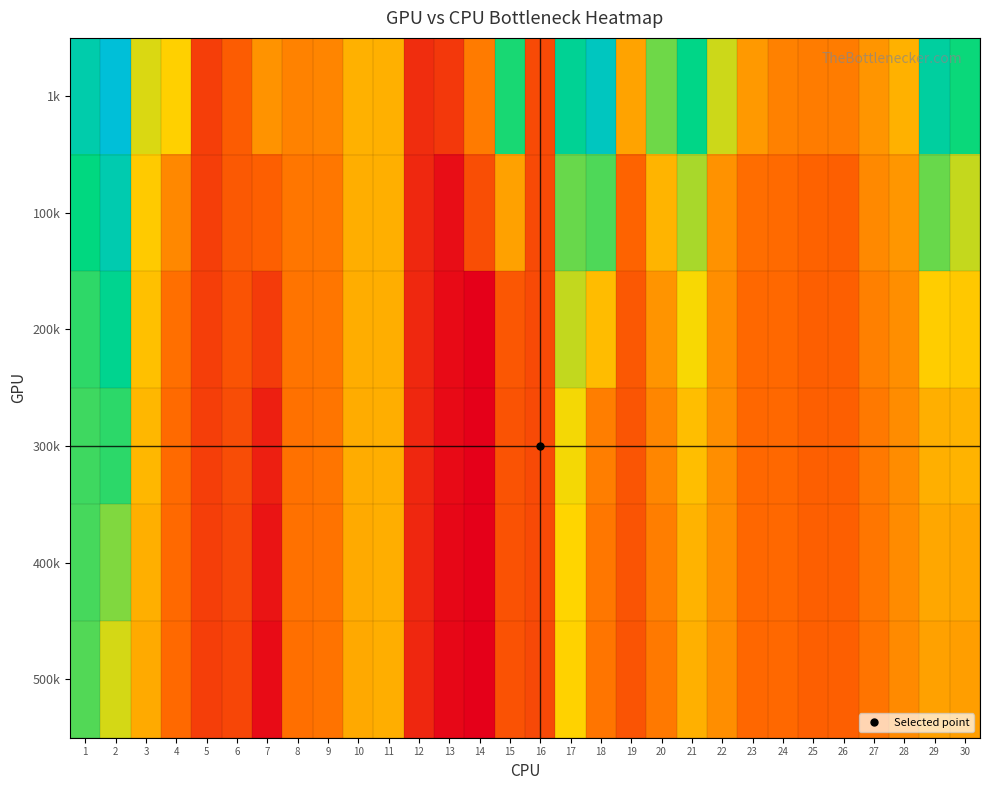

Between 18 and 19, which series saw the biggest shift?

1k